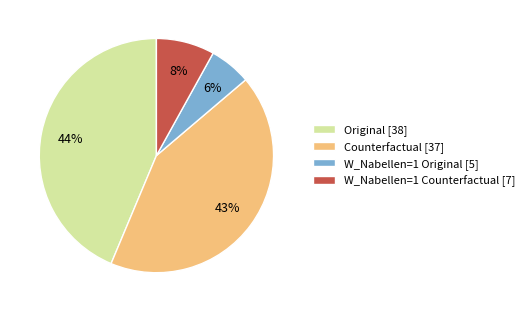

Does any single category account for the majority?

No